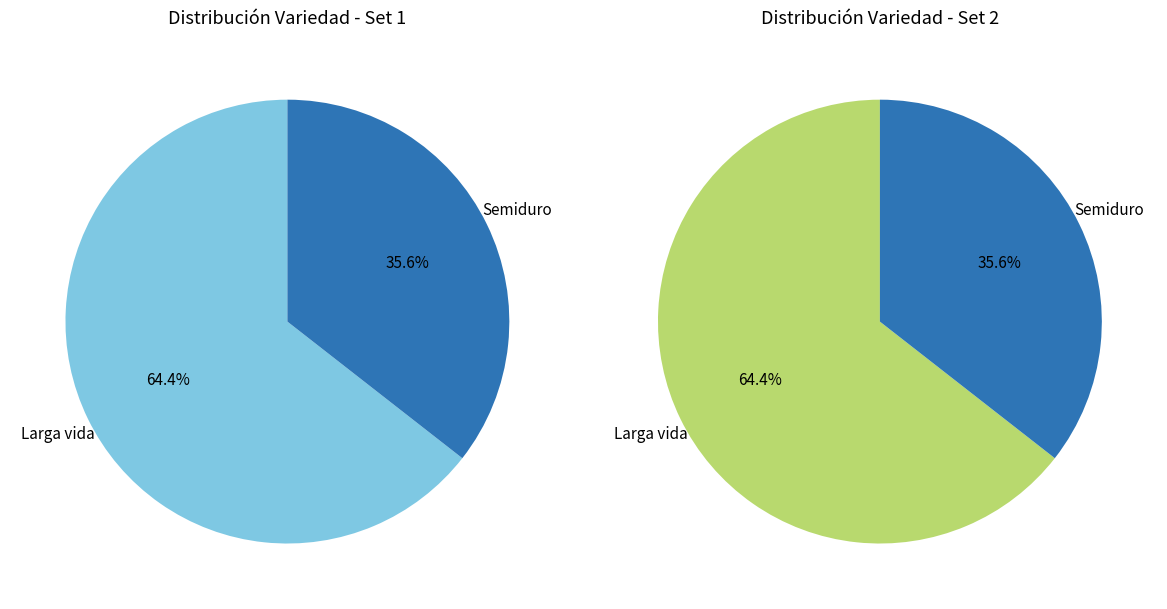

Does 8 account for over 50% of the chart?

No